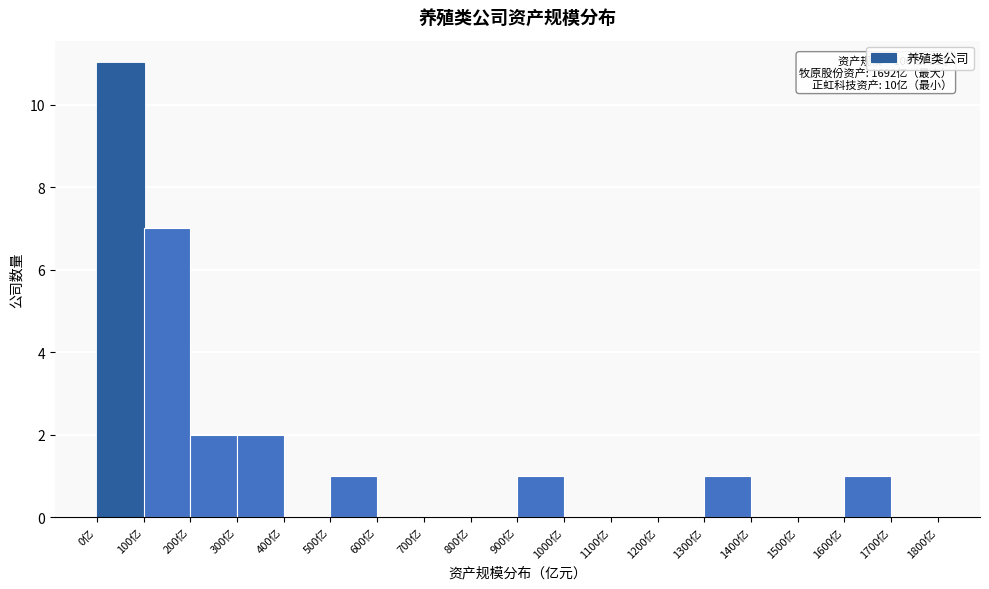

Over which range of the x-axis is the bar tallest?

0 to 100